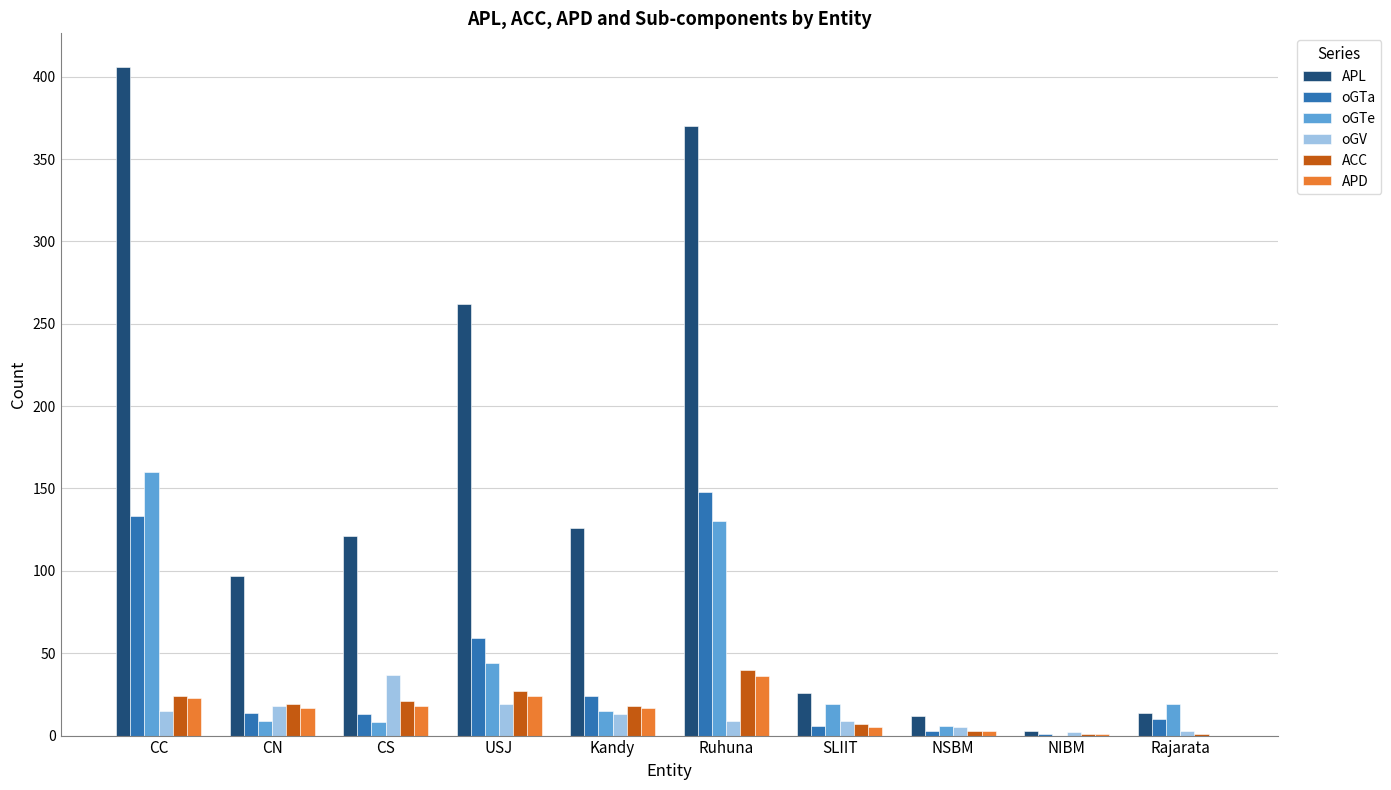

What is the average value of the APL series?

144